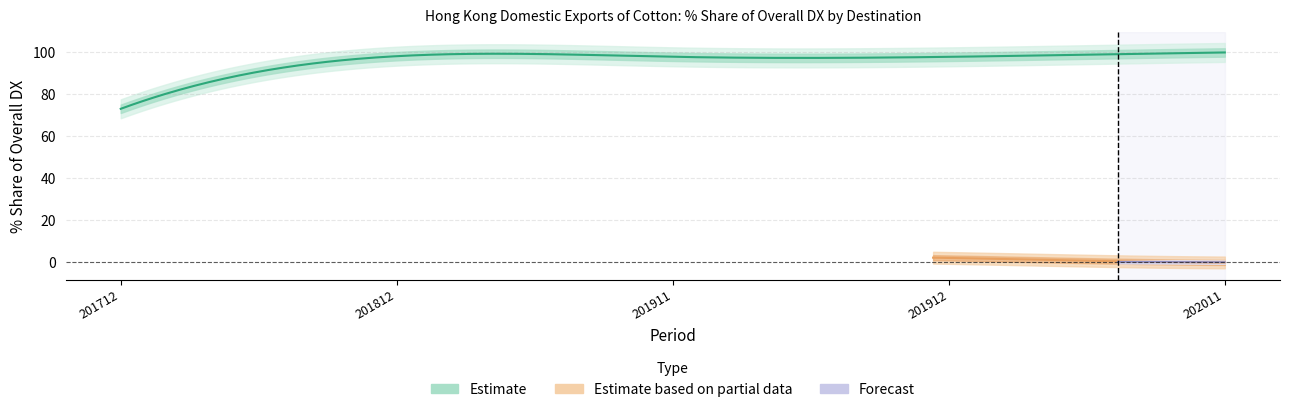

True or false: 201812_% Share has a value of 98.1 at CHINESE MAINLAND (MAINLAND CHINA).

True